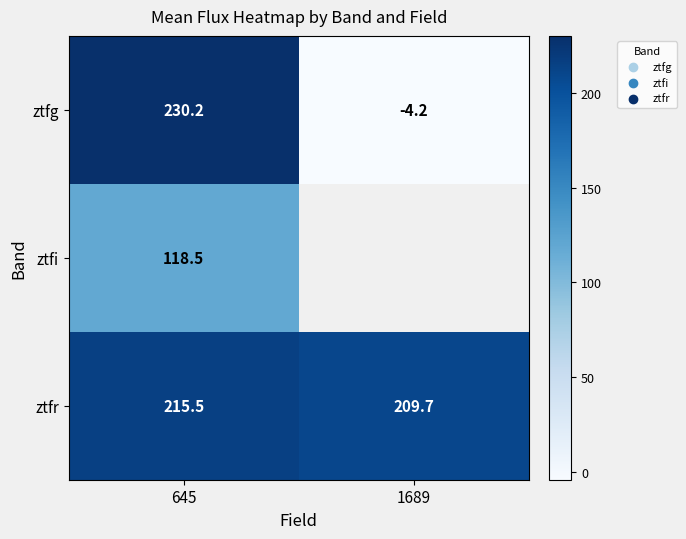

How many values in the ztfg series exceed 230?

1